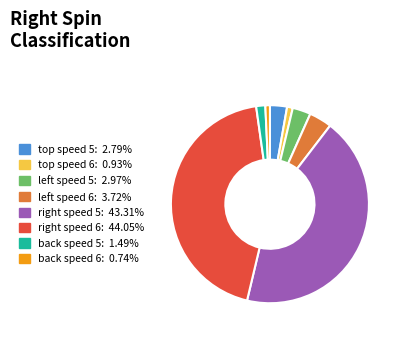

Is there a majority slice in this chart?

No